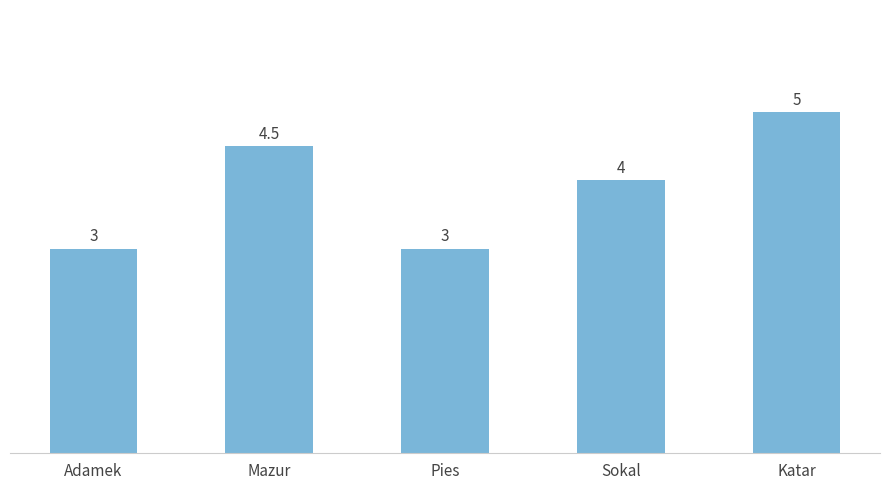

How many categories are shown in the chart?

5